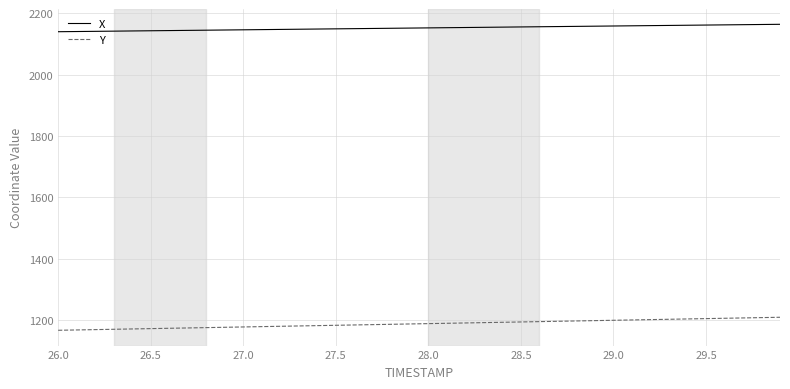

Which series has the largest total across all categories?

X